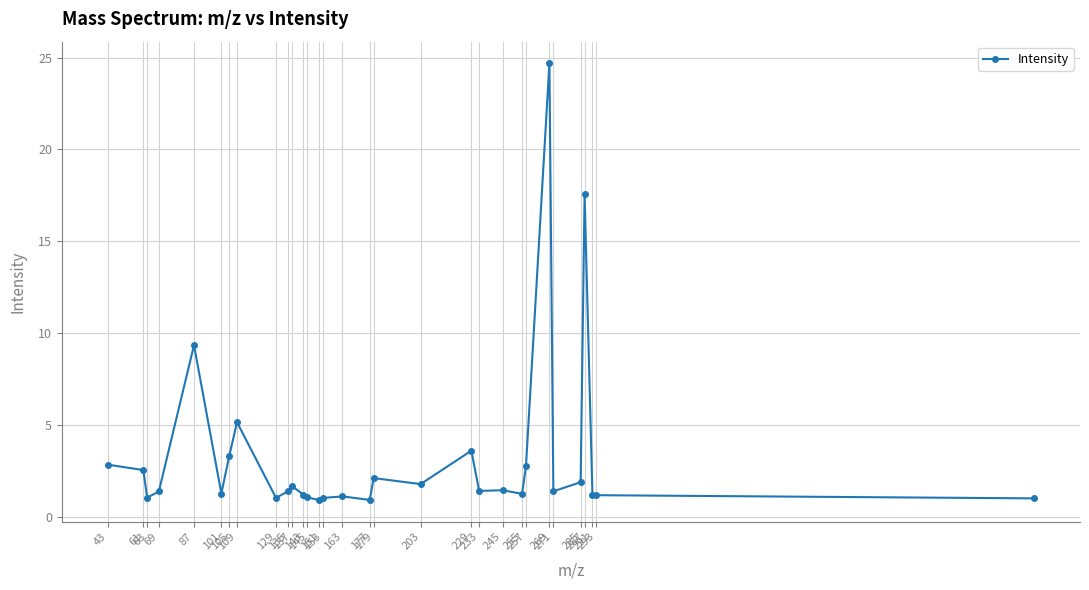

What is the value of the 30th point from the left?

1.2